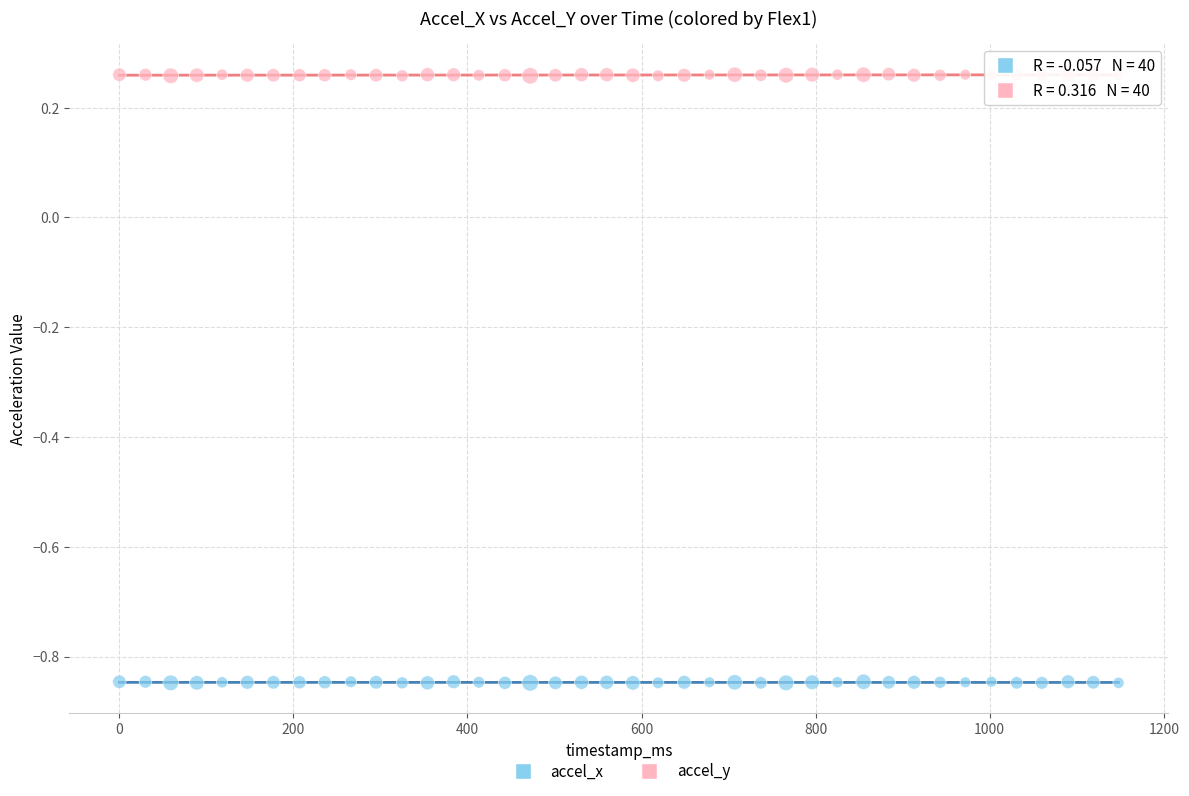

Which series contains the lowest Y value?

accel_x